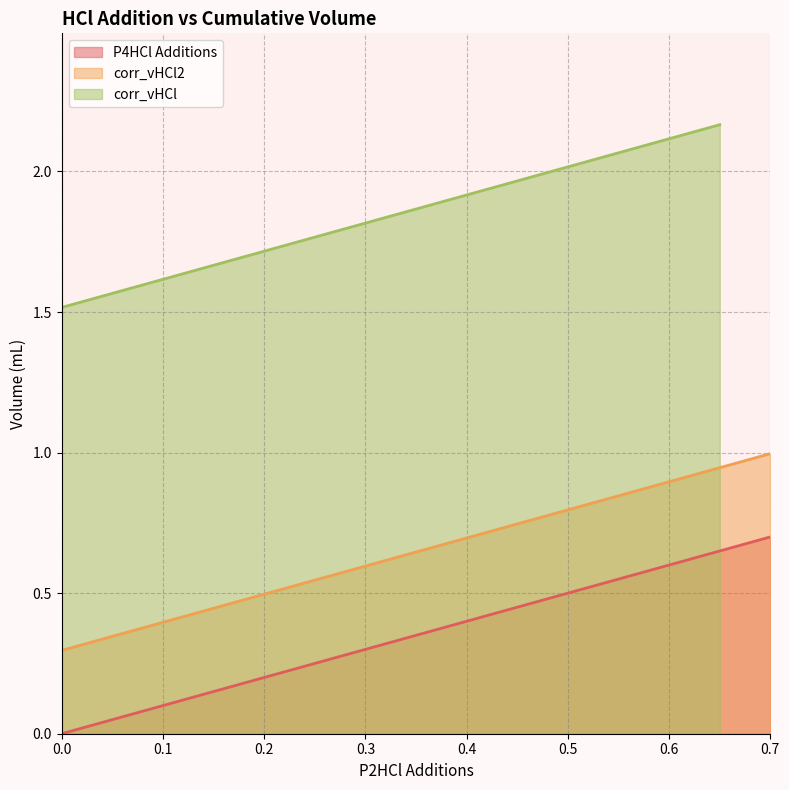

How many categories are shown in the chart?

15